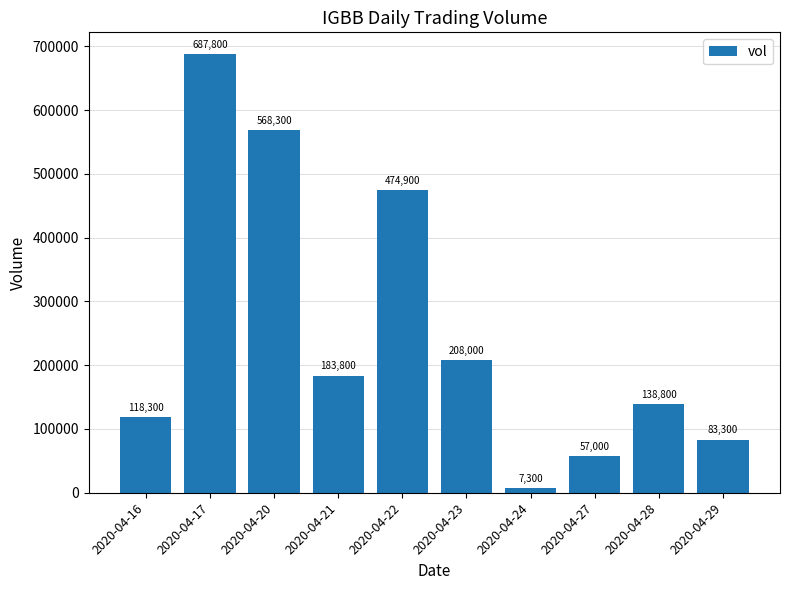

Reading left to right, list all the values displayed in this chart.

118300	687800	568300	183800	474900	208000	7300	57000	138800	83300